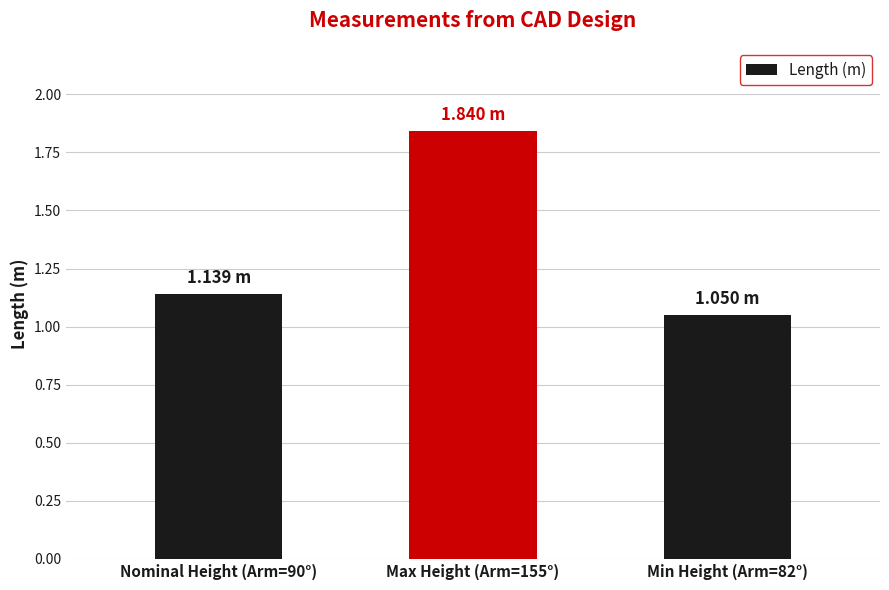

List the labels in order of value, largest first.

Max Height (Arm=155°), Nominal Height (Arm=90°), Min Height (Arm=82°)